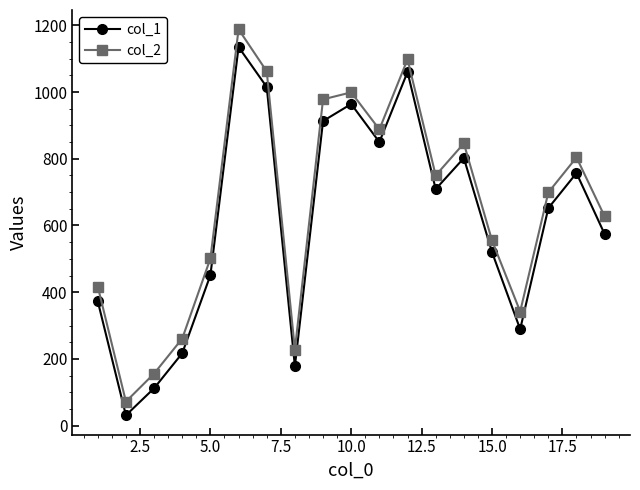

Which series has the widest spread of values?

col_2